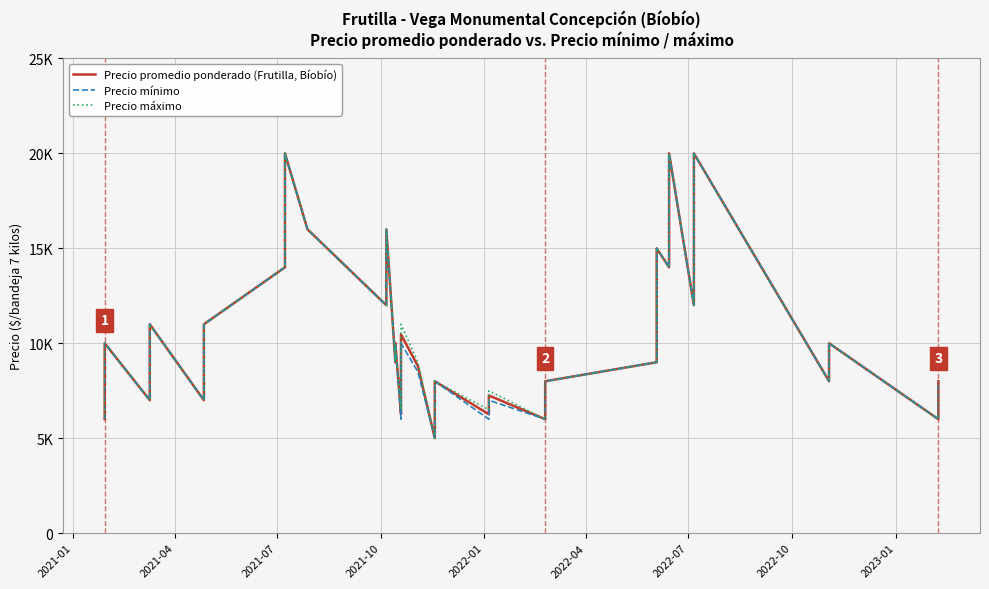

Is the value of Precio máximo at 16 greater than the value of Precio promedio ponderado (Frutilla, Bíobío) at 28?

No